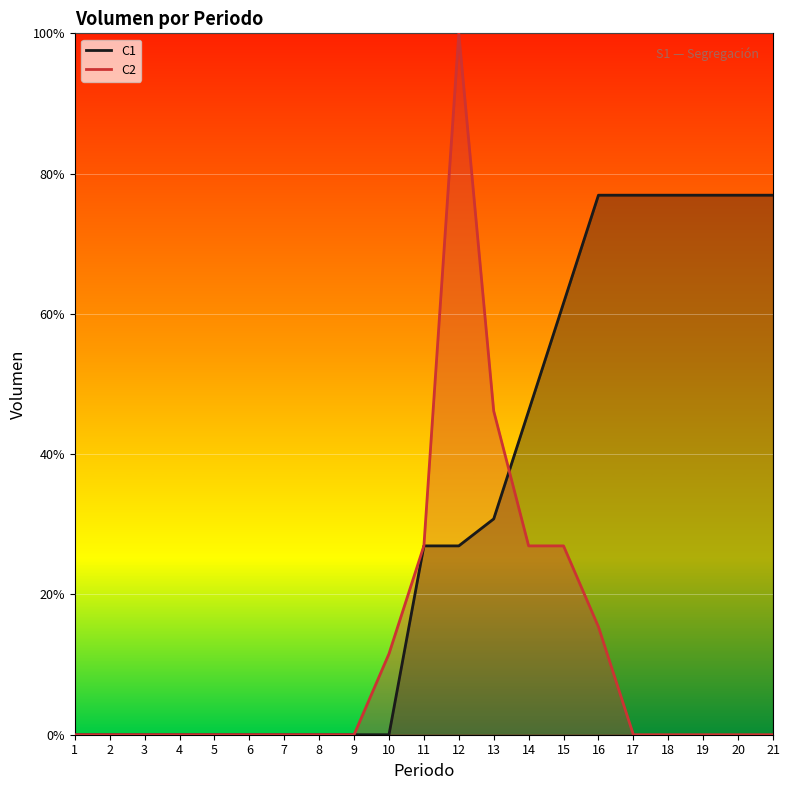

What is the difference between the maximum and minimum values in the C1 (line) series?

76.9